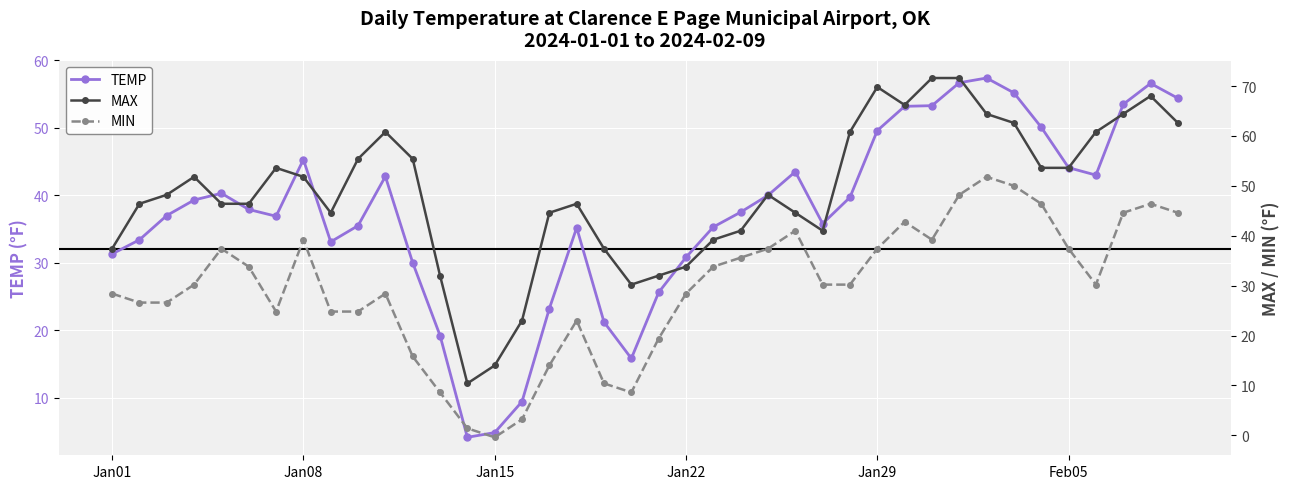

True or false: TEMP has more than 1 interior local peaks.

True